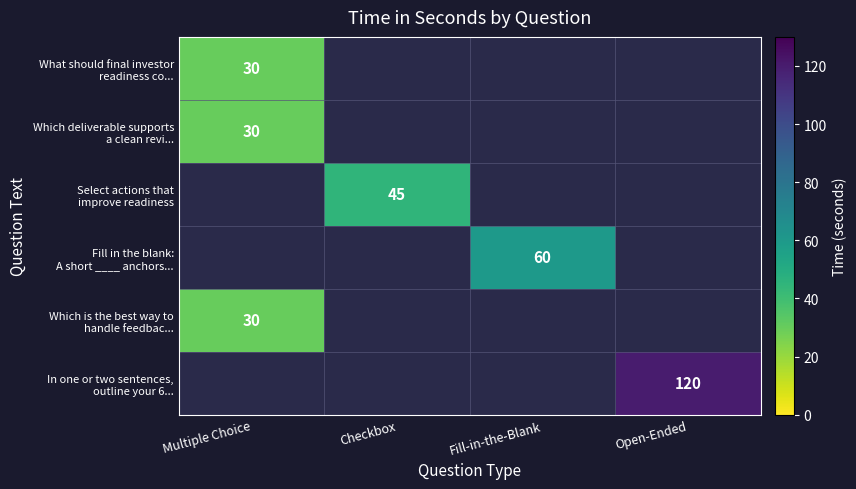

At which label does What should final investor readiness co... reach its minimum?

Multiple Choice